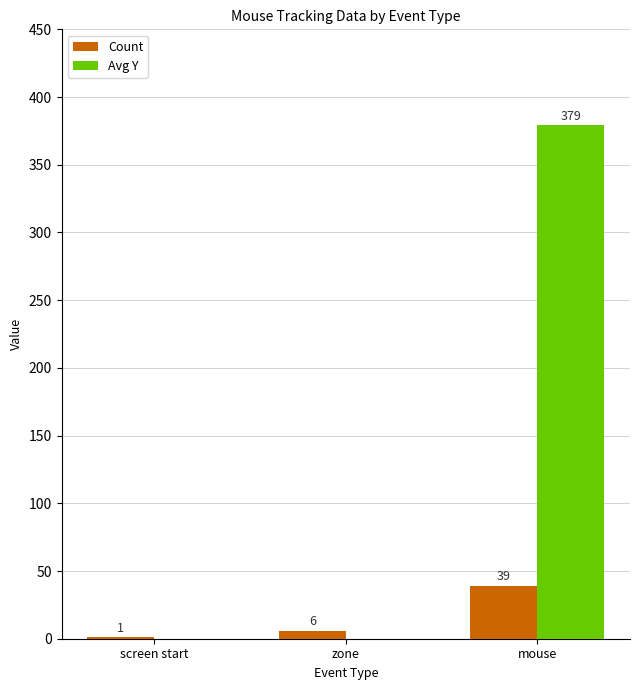

Which series has the largest range (max minus min)?

Avg Y